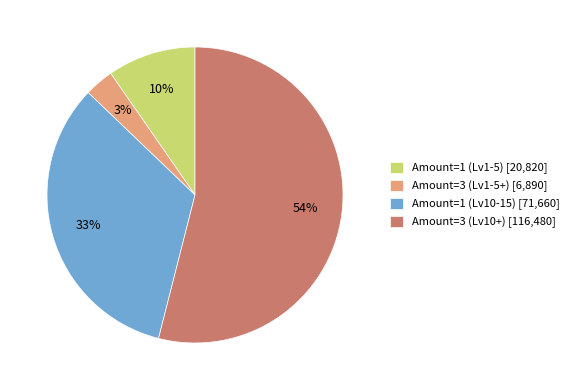

Combined, do Amount=3 (Lv1-5+) [6,890] and Amount=1 (Lv10-15) [71,660] account for over 50%?

No